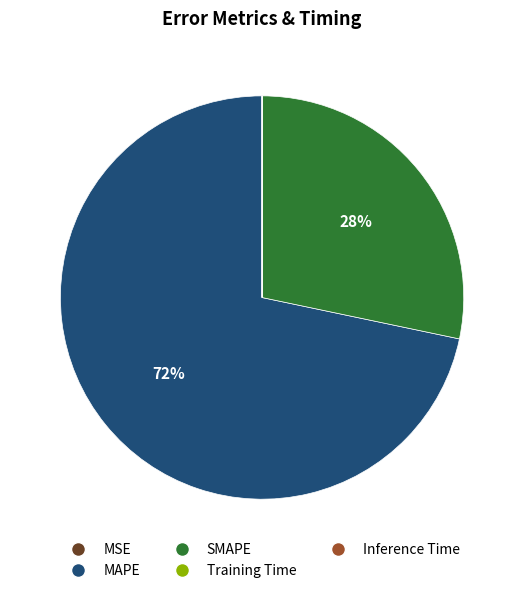

To the nearest percent, what is the difference between the largest and smallest slice percentages?

72%